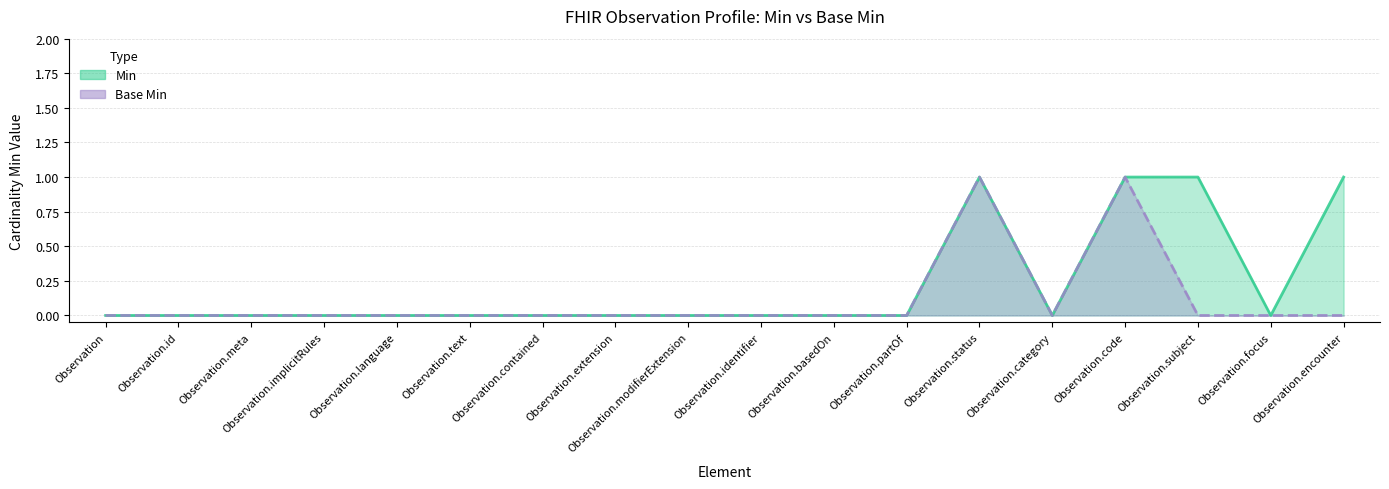

At which category does Base Min reach its first local peak?

Observation.status